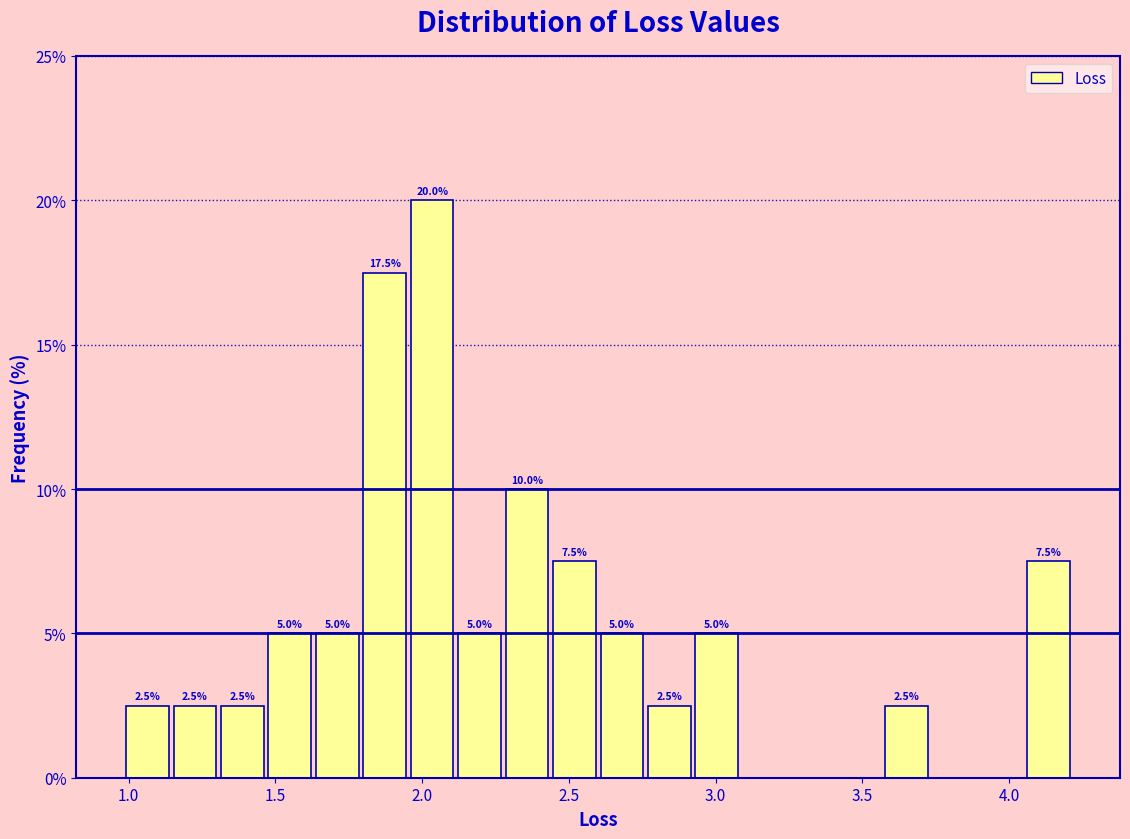

Read against the x-axis, roughly where is the centre of the tallest bar?

2.05